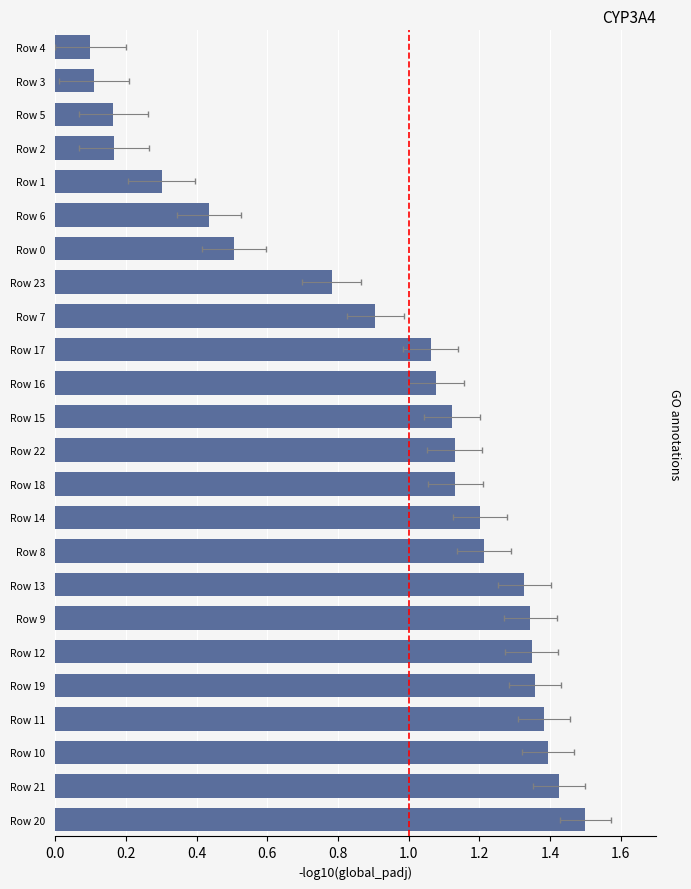

What is the minimum value shown in the chart?

0.1